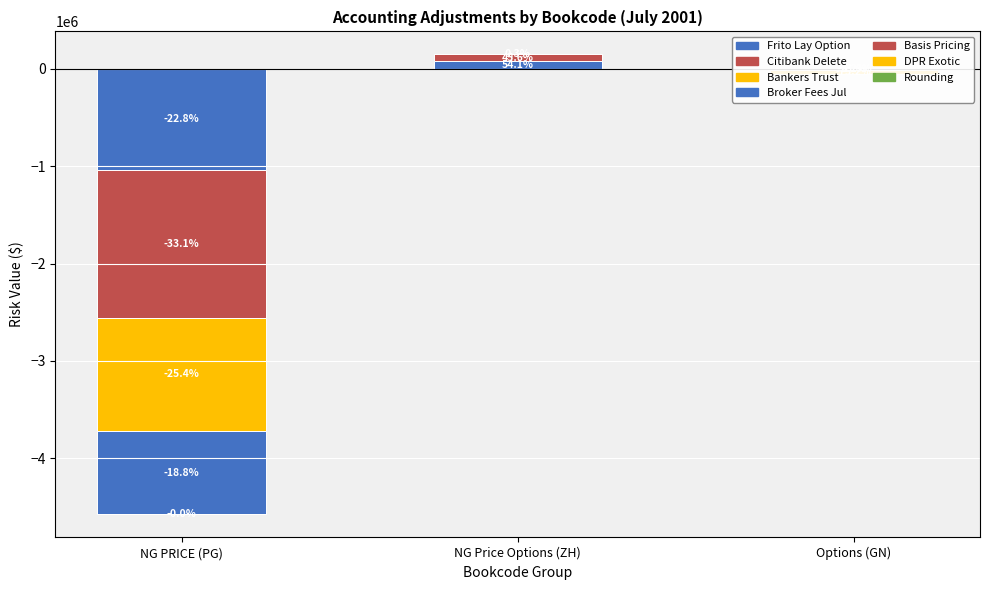

Reading left to right, extract all data points from this chart.

NG PRICE ( PG ): -1041250.0	-1513150.0	-1162190.0	-859366.5	-521.7
NG Price Options (ZH): 79787.0	67267.0	382.0	0.0	0.0
Options (GN): -13613.5	-43360.0	690.9	0.0	0.0